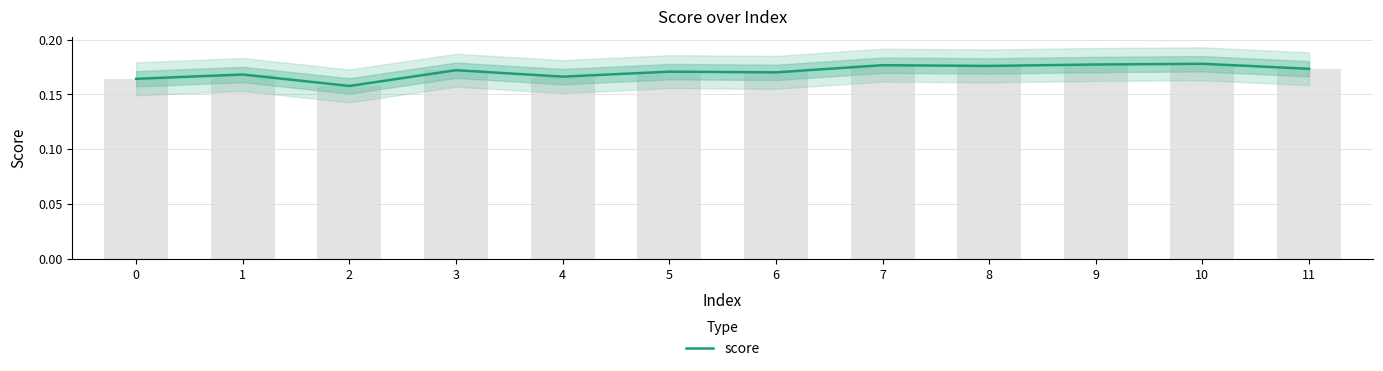

What value does the data have at 1?

0.2